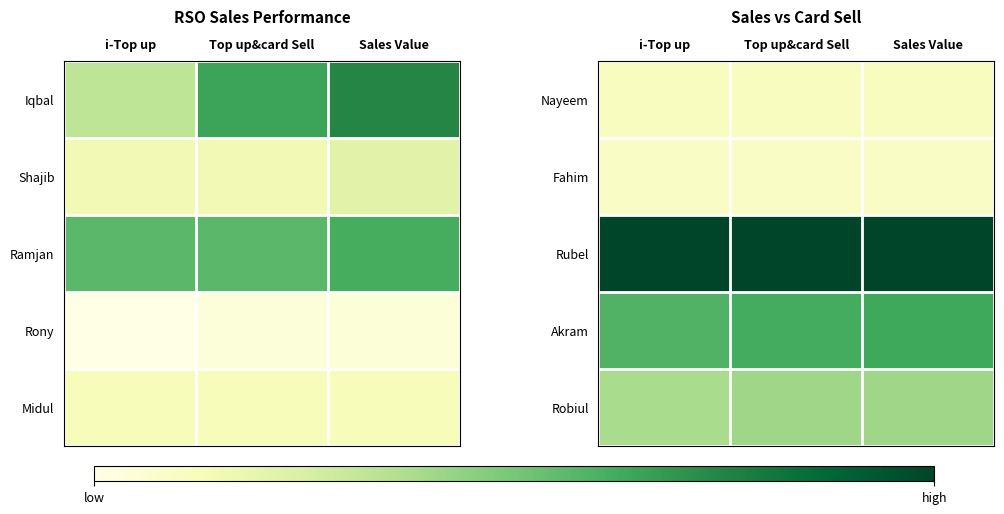

How many series are shown in this chart?

5